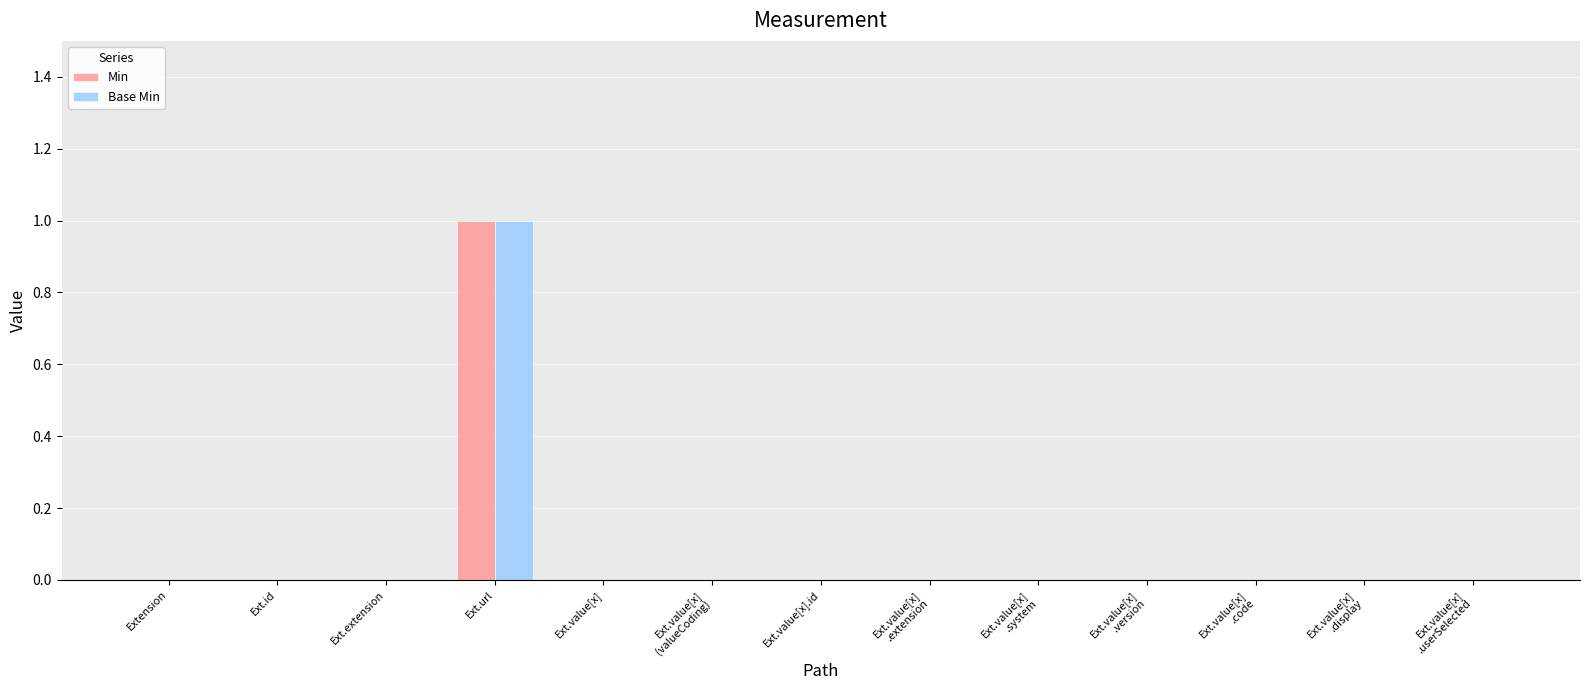

At which label does Base Min reach its peak?

Ext.url